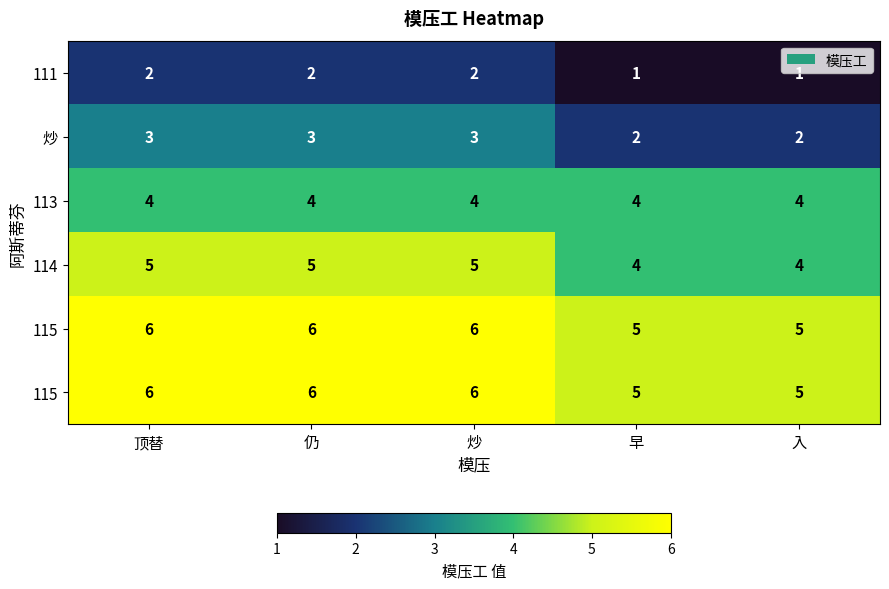

What is the total value across all series at 顶替?

26